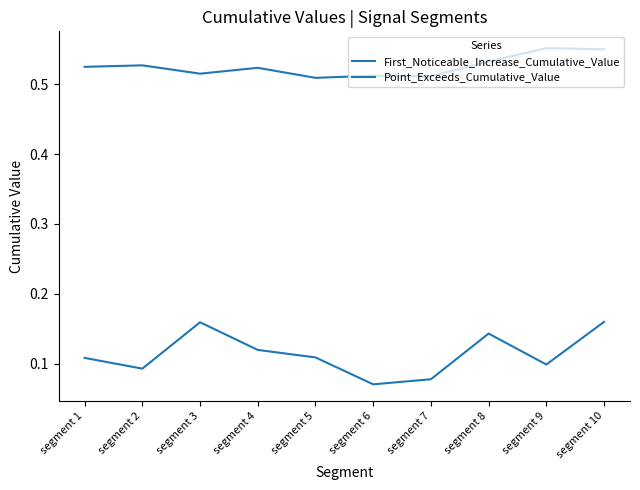

True or false: First_Noticeable_Increase_Cumulative_Value has more than 0 interior local peaks.

True